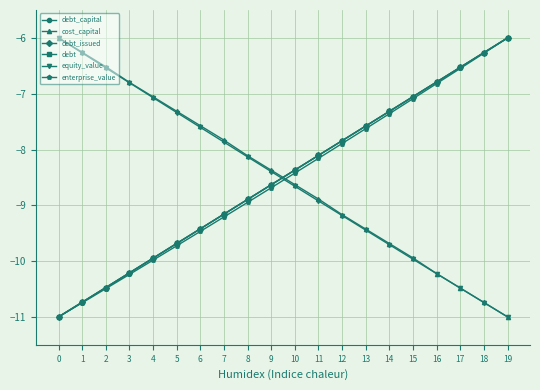

What is the minimum value shown in the chart?

-11.0